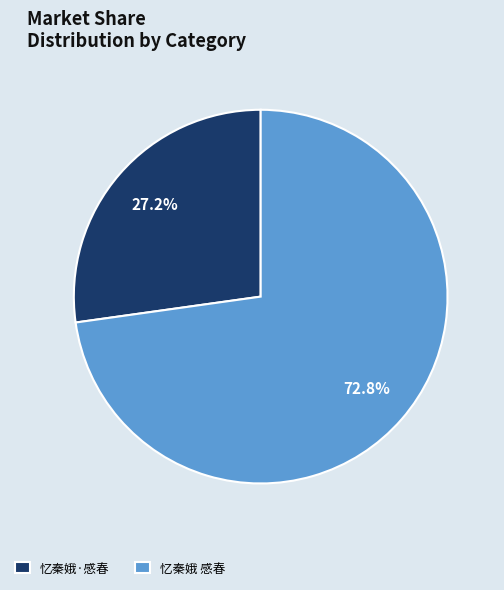

Which slice represents more than half of the pie?

忆秦娥 感春